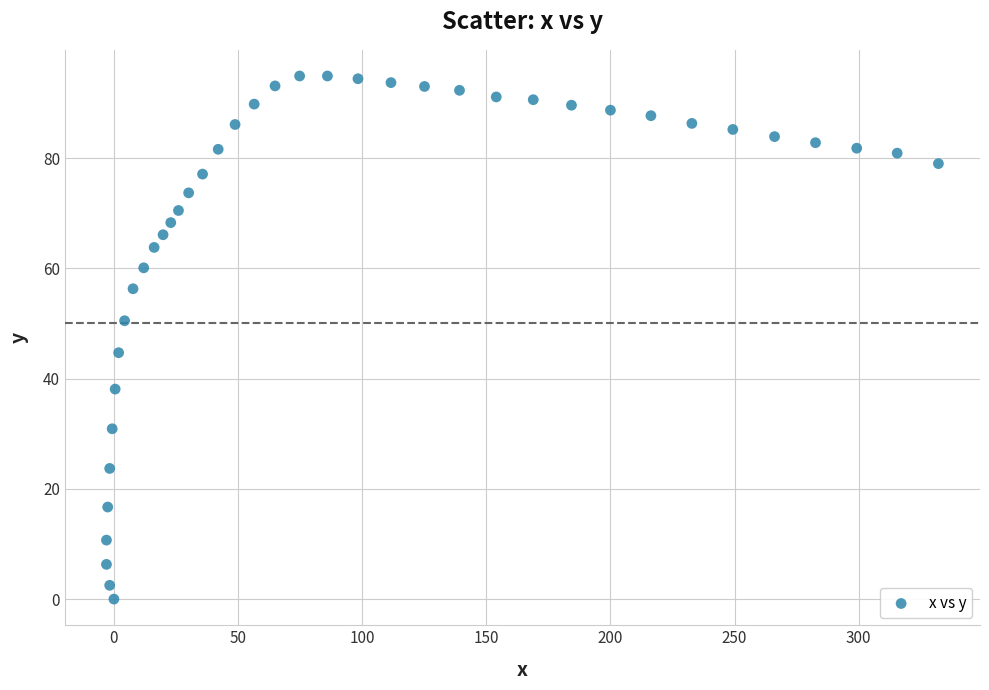

What Y value in the scatter plot is closest to 47?

44.7